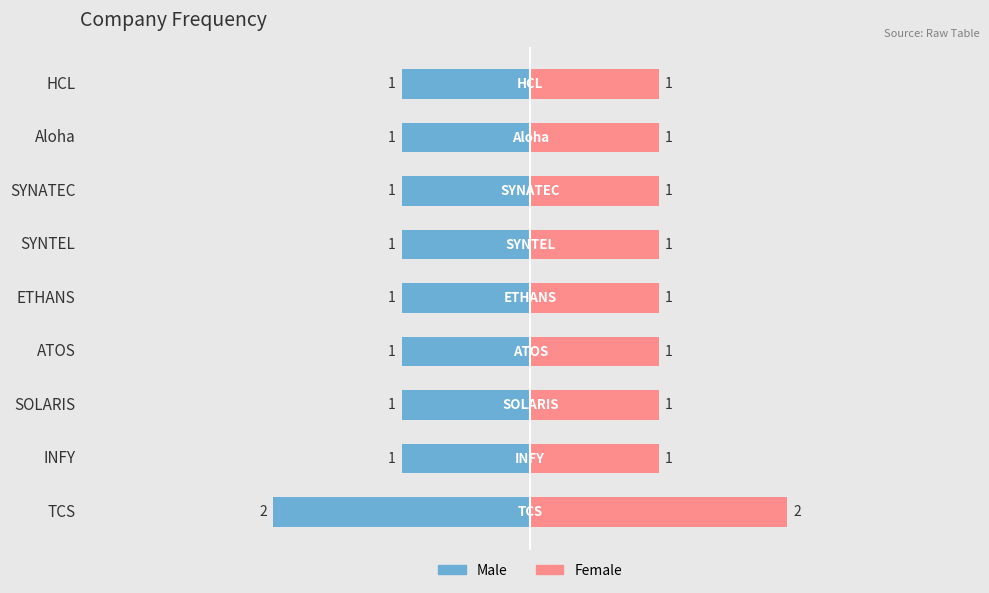

Reading right to left, what are all the values shown in this chart?

1	1	1	1	1	1	1	1	2